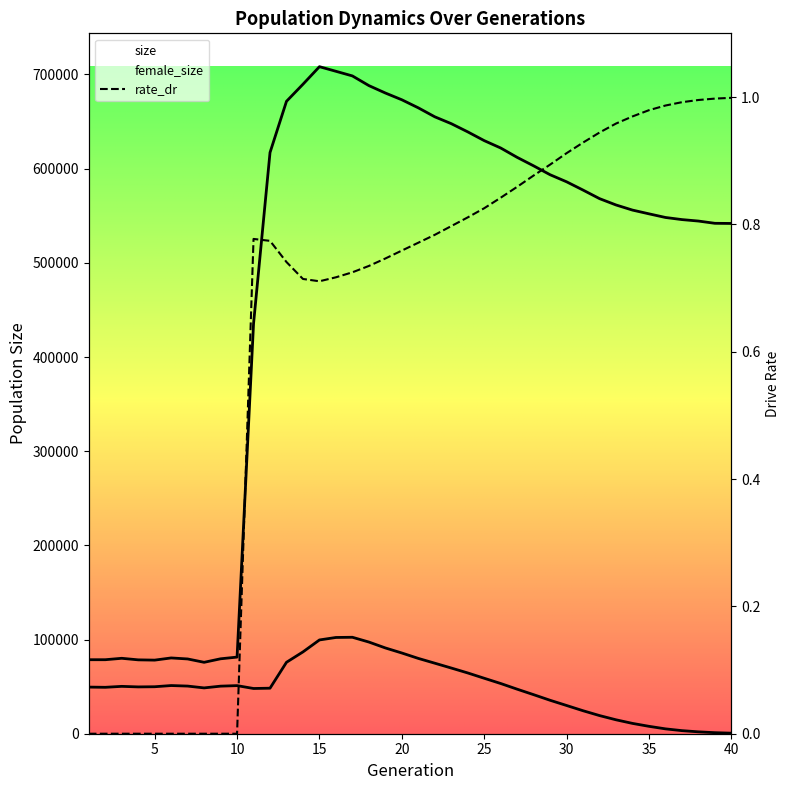

What is the difference between the maximum and second lowest values in the size series?

630114.0